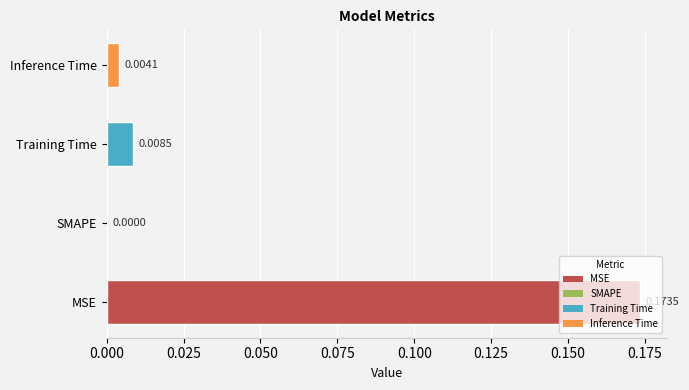

At which label is the value closest to 0?

SMAPE